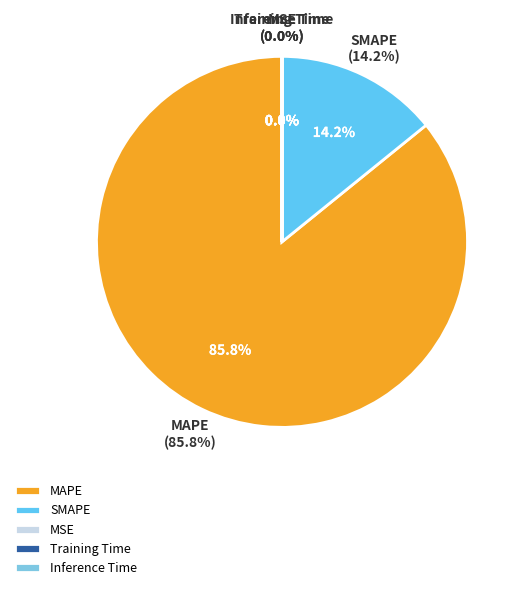

To the nearest percent, what is the combined percentage of Training Time and MAPE?

86%